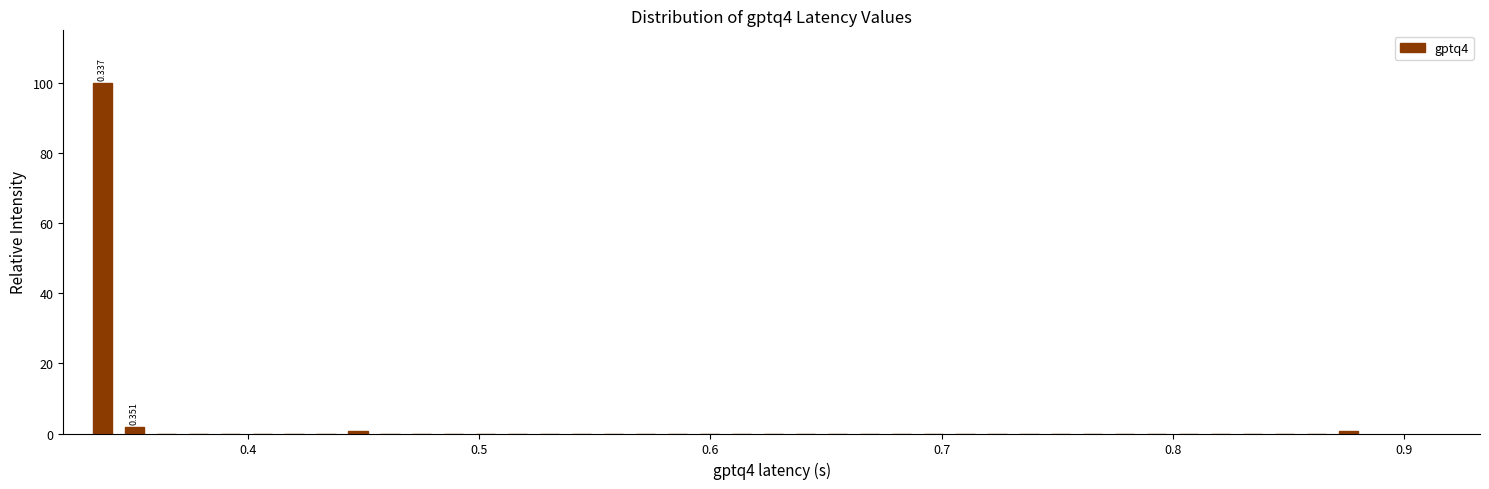

Around what value on the x-axis is the tallest bar? Give the approximate position of its centre, as read against the axis.

0.34